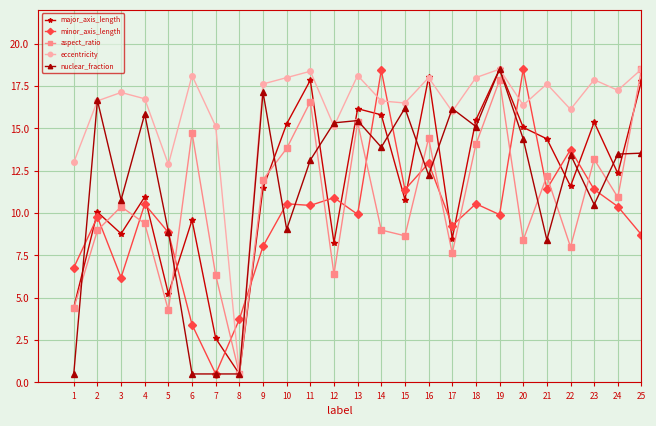

Is it true that minor_axis_length equals 9.9 at 13?

True